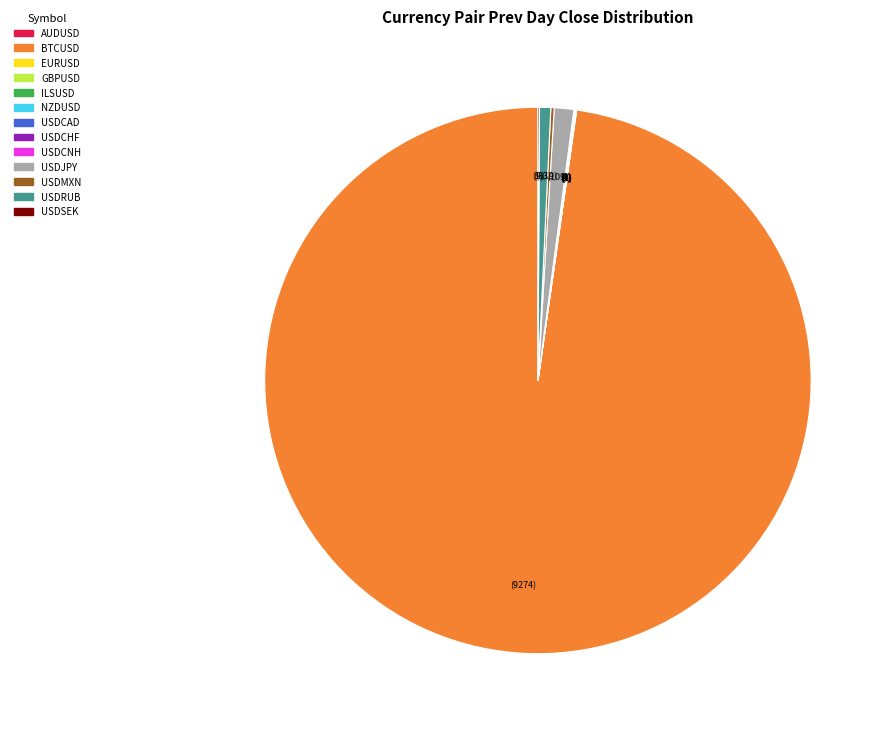

What is the majority slice?

BTCUSD